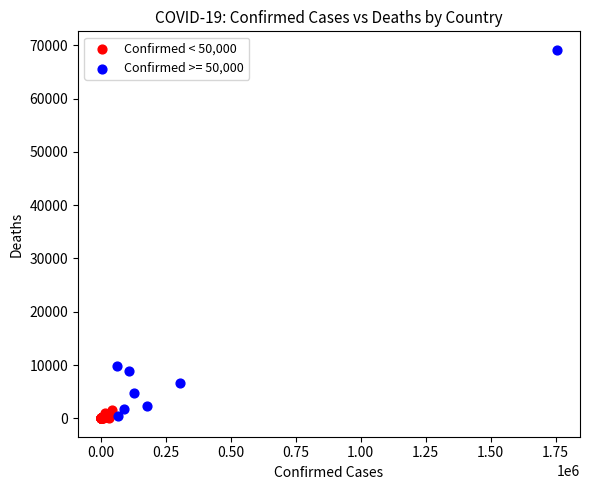

Which series contains the highest Y value?

Confirmed >= 50,000